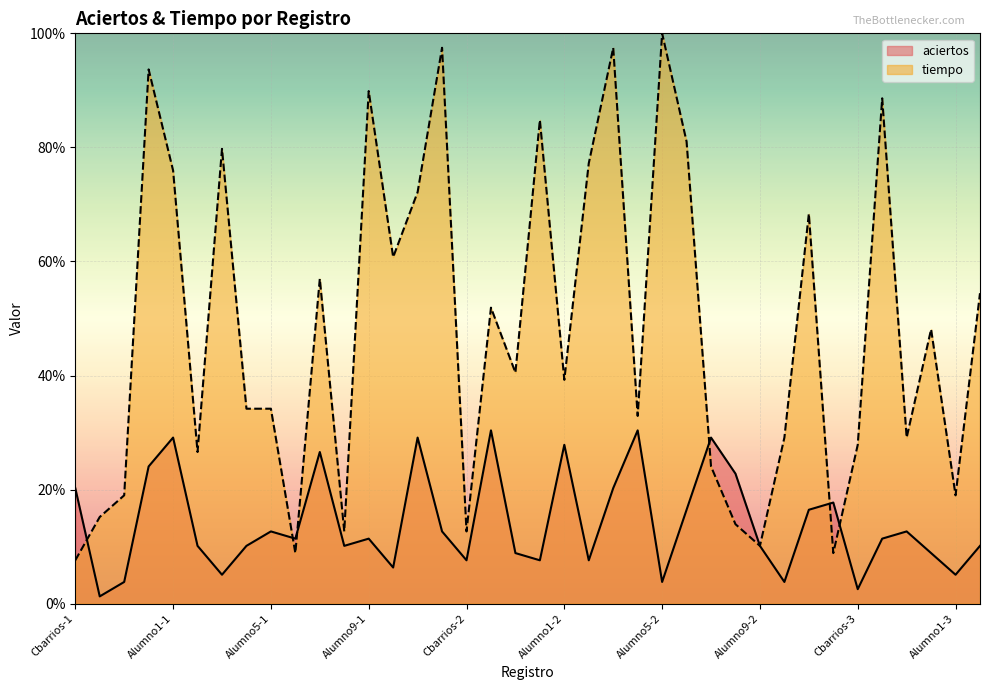

Reading left to right, transcribe all the data shown in this chart.

aciertos: 20.3	1.3	3.8	24.1	29.1	10.1	5.1	10.1	12.7	11.4	26.6	10.1	11.4	6.3	29.1	12.7	7.6	30.4	8.9	7.6	27.8	7.6	20.3	30.4	3.8	16.5	29.1	22.8	10.1	3.8	16.5	17.7	2.5	11.4	12.7	8.9	5.1	10.1
tiempo: 7.6	15.2	19.0	93.7	75.9	26.6	79.7	34.2	34.2	8.9	57.0	12.7	89.9	60.8	72.2	97.5	12.7	51.9	40.5	84.8	39.2	77.2	97.5	32.9	100.0	81.0	24.1	13.9	10.1	29.1	68.4	8.9	27.8	88.6	29.1	48.1	19.0	54.4